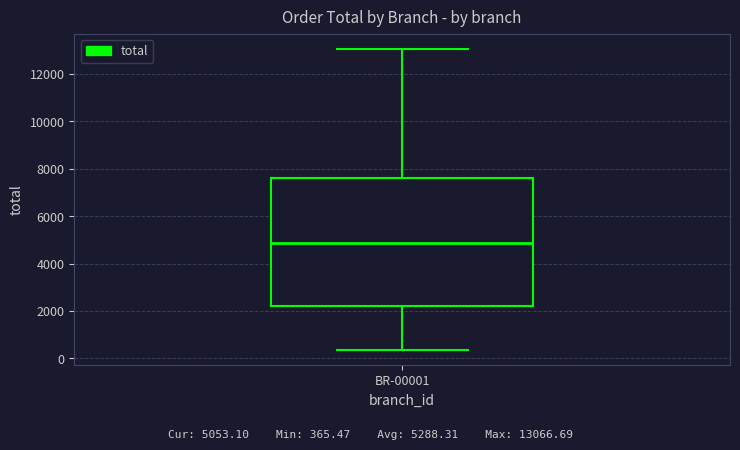

Read this box plot against the y-axis: the position of the median line, the range covered by the box, and the ends of both whiskers. The values are not printed on the chart, so give them approximately, as read against the axis.

median 4800, box 2200 to 7600, whiskers 400 to 13000